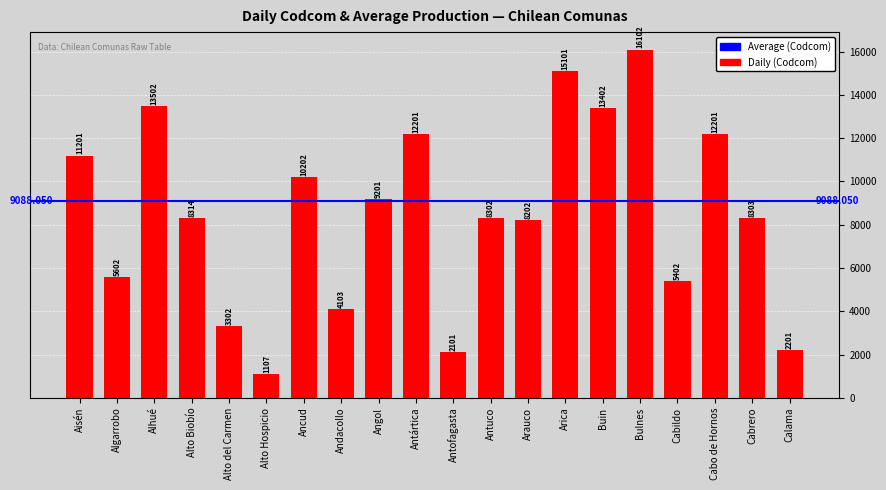

What is the label of the 16th bar from the right?

Alto del Carmen